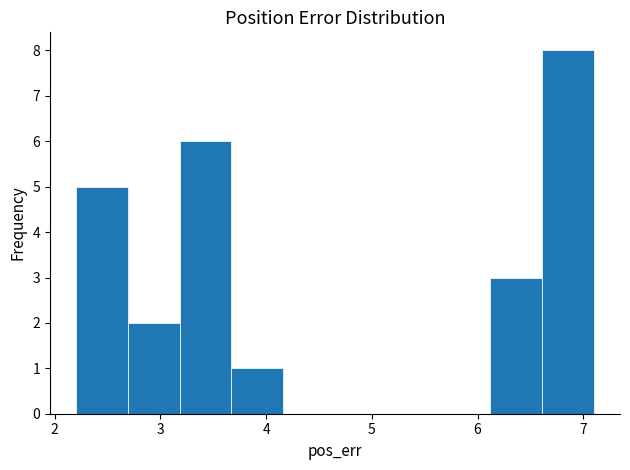

Reading left to right, transcribe this chart: for each bar, give the range it covers on the x-axis and its height. Neither the bar edges nor the heights are printed on the chart, so give them approximately, as read against the axes.

2.2 to 2.7: 5
2.7 to 3.2: 2
3.2 to 3.7: 6
3.7 to 4.2: 1
4.2 to 4.7: 0
4.7 to 5.1: 0
5.1 to 5.6: 0
5.6 to 6.1: 0
6.1 to 6.6: 3
6.6 to 7.1: 8